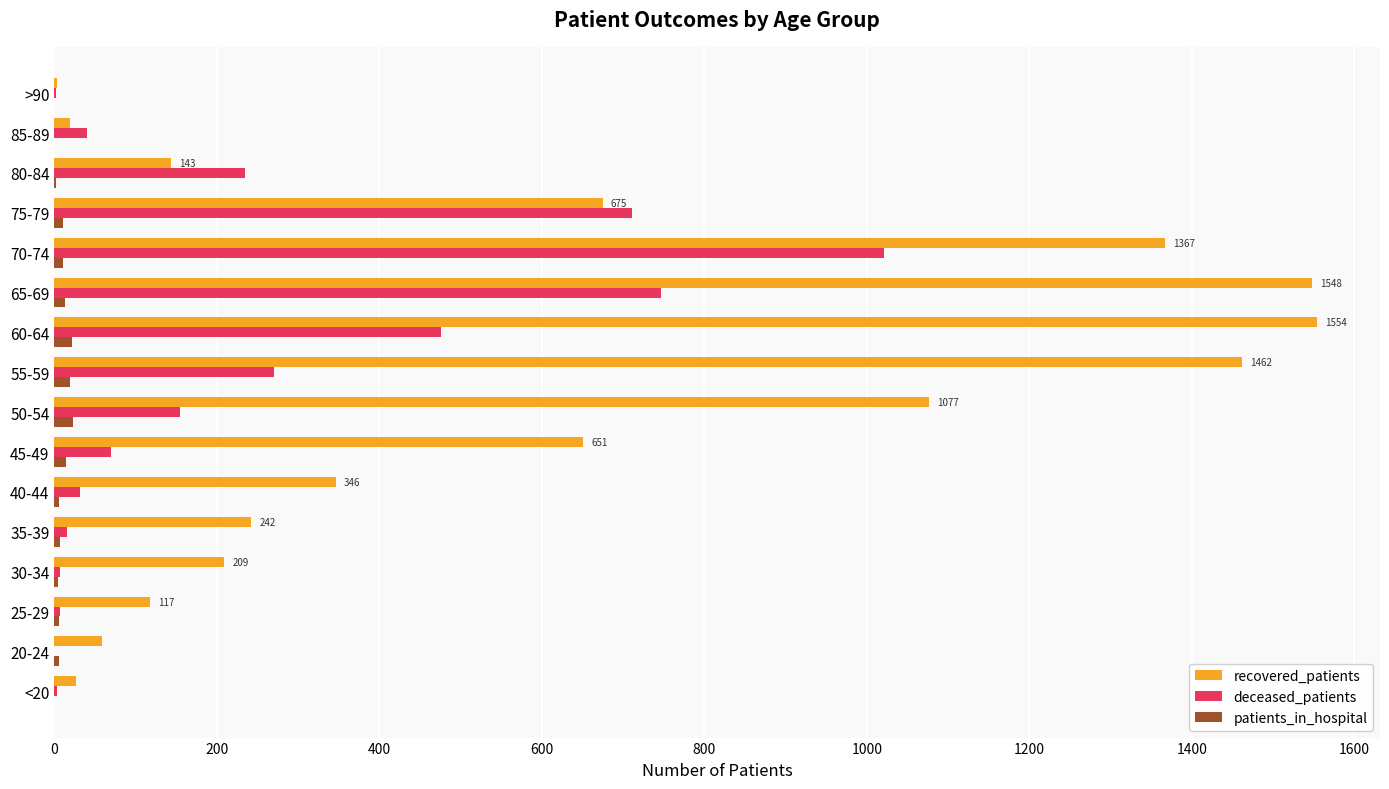

What is the maximum value shown in the chart?

1554